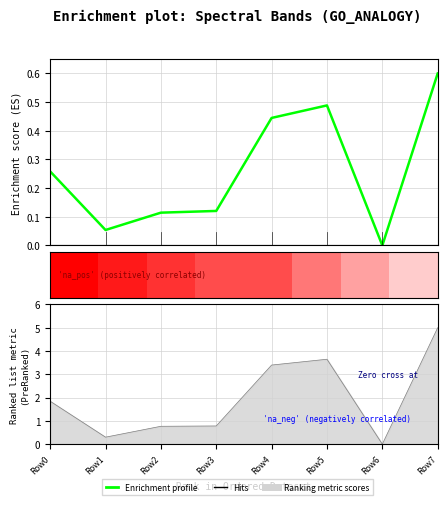

Reading left to right, transcribe all the data shown in this chart.

Row0=0.3	Row1=0.1	Row2=0.1	Row3=0.1	Row4=0.4	Row5=0.5	Row6=0.0	Row7=0.6